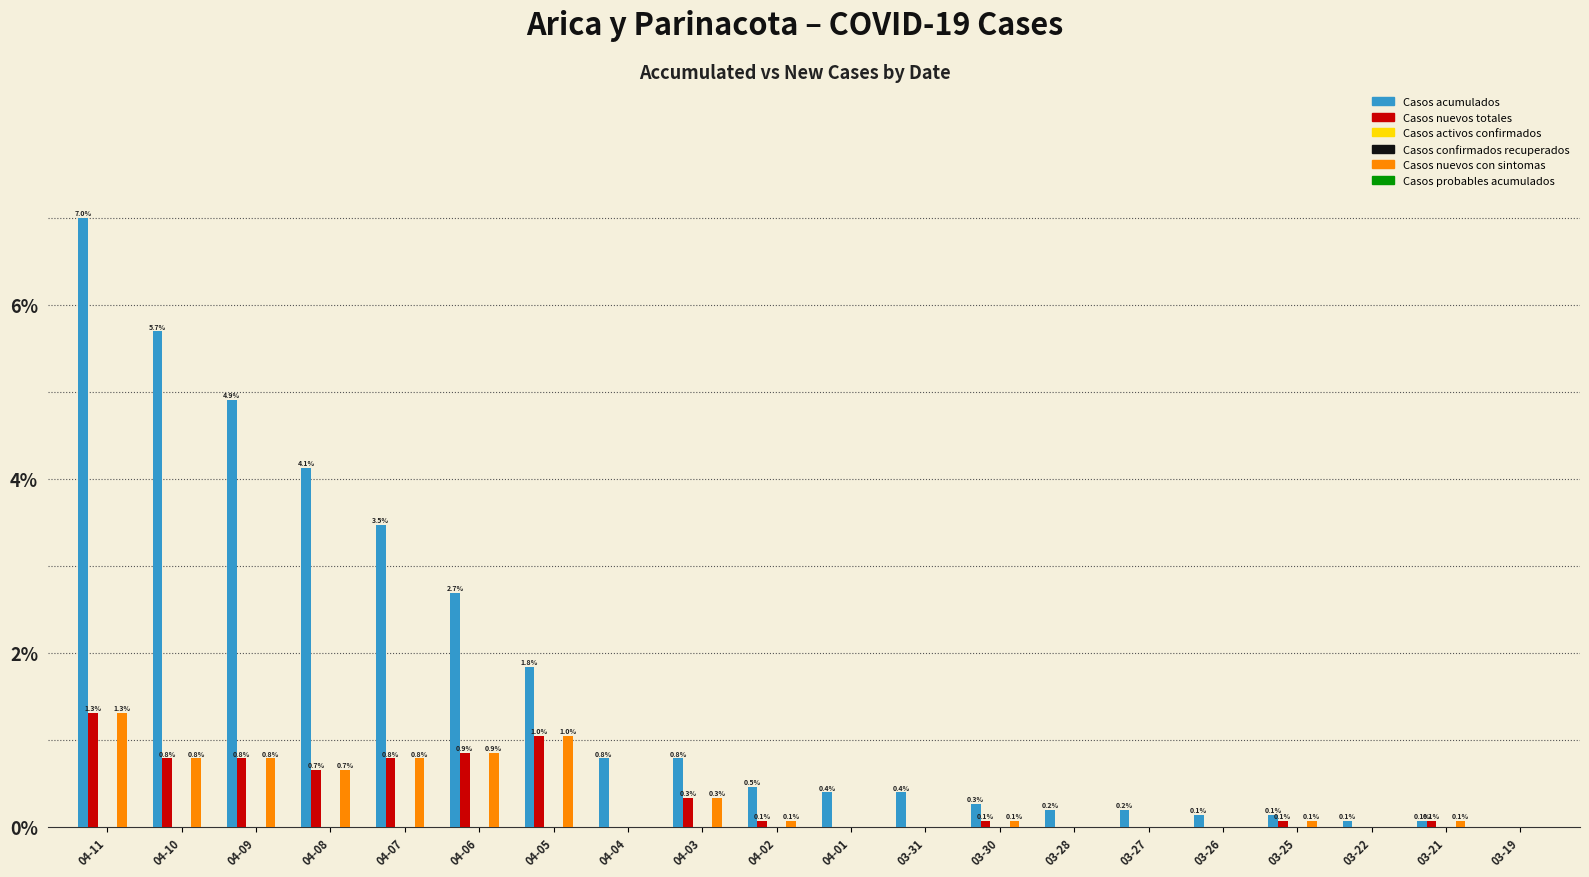

How many groups of bars are there?

20